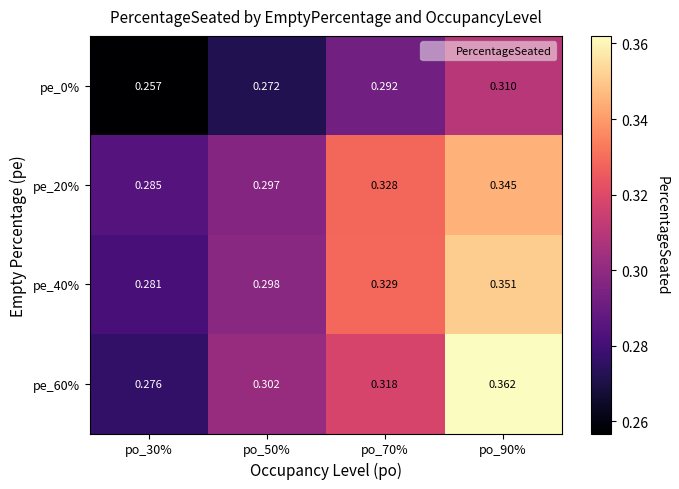

Is the value of pe_40% at po_30% greater than the value of pe_60% at po_70%?

No